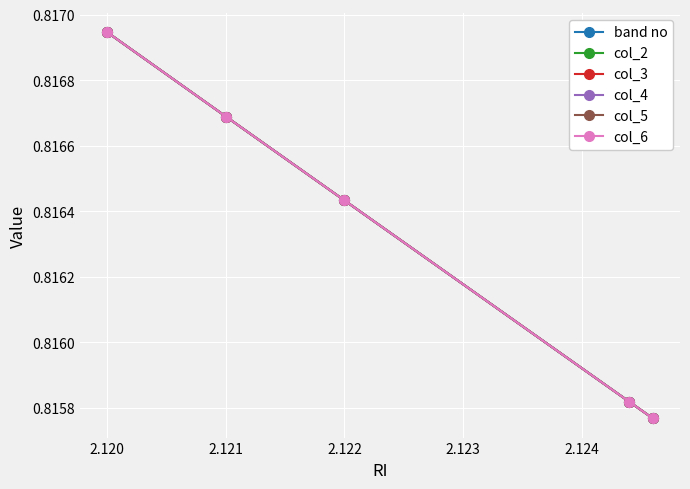

Which series changed the most between 2.120 and 2.123?

band no